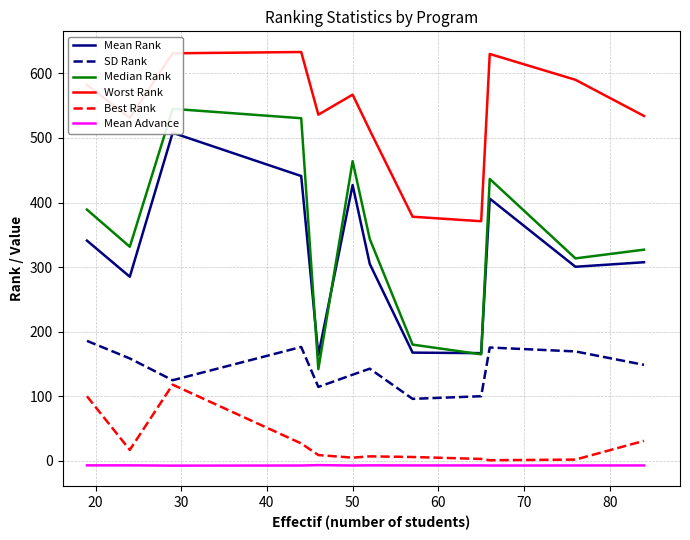

What is the difference between the maximum and minimum values in the Mean Rank series?

344.3